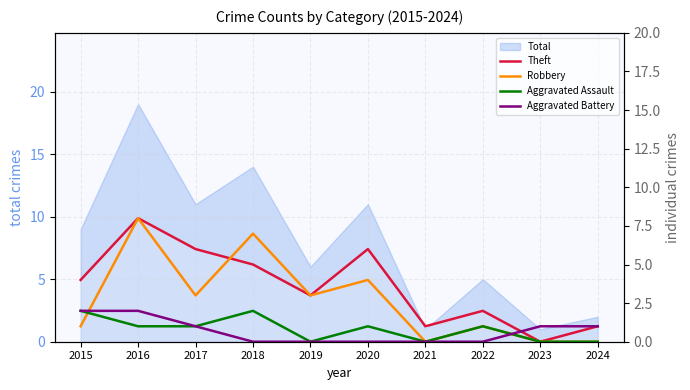

At 2015, list the series in order from smallest to largest.

Robbery, Aggravated Assault, Aggravated Battery, Theft